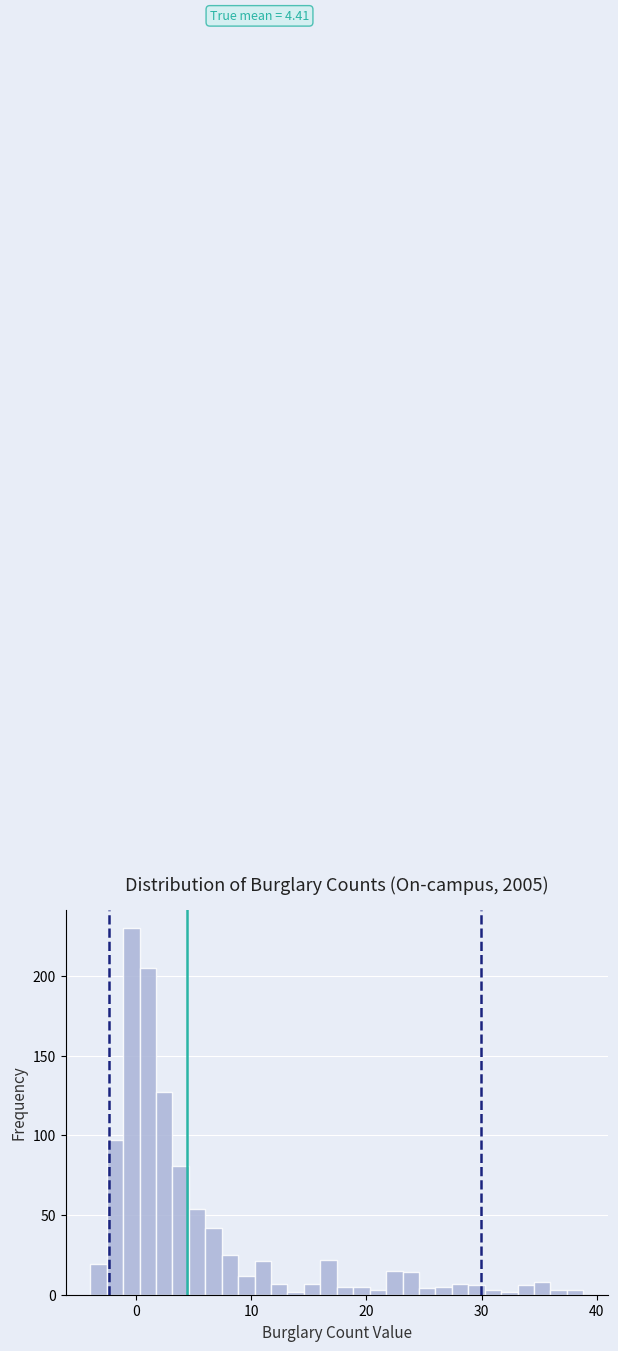

Read against the x-axis, roughly where is the centre of the tallest bar?

0